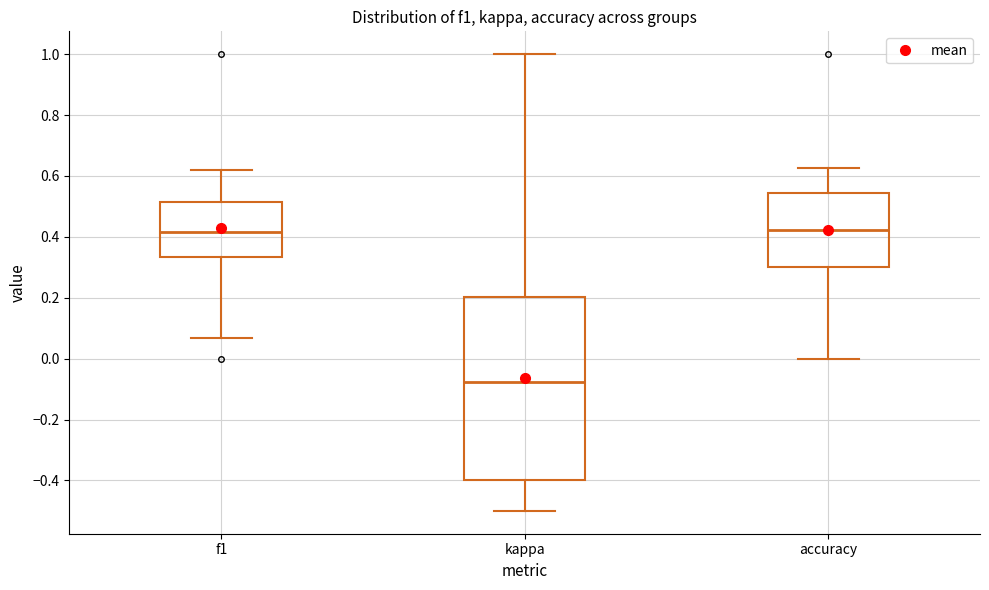

Where does the lower whisker of the box for f1 end on the y-axis? The values are not printed on the chart, so give them approximately, as read against the axis.

0.06